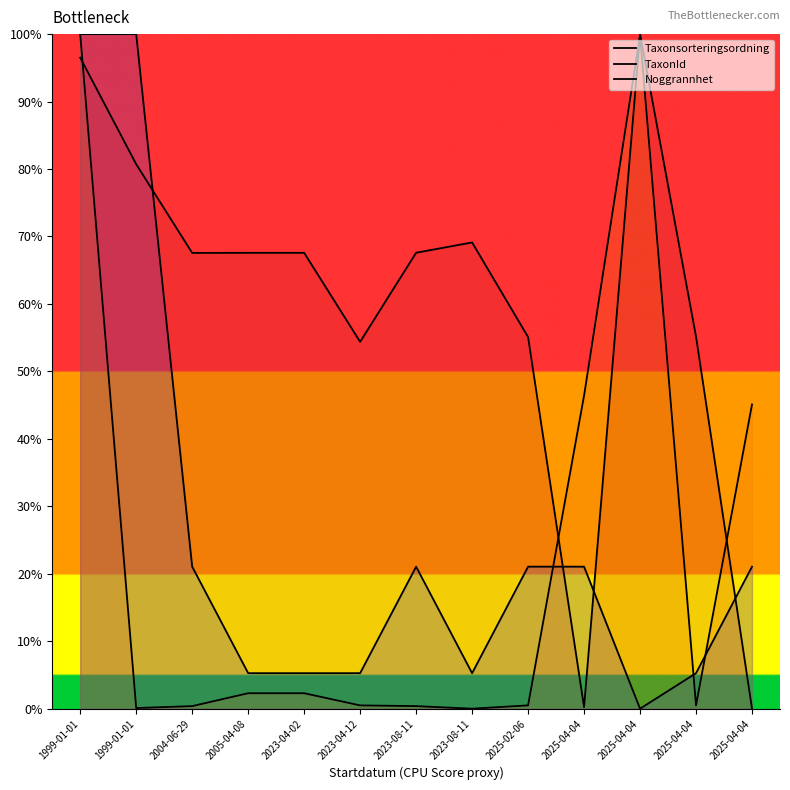

Rank the series at 2025-04-04 from highest to lowest value.

TaxonId, Noggrannhet, Taxonsorteringsordning